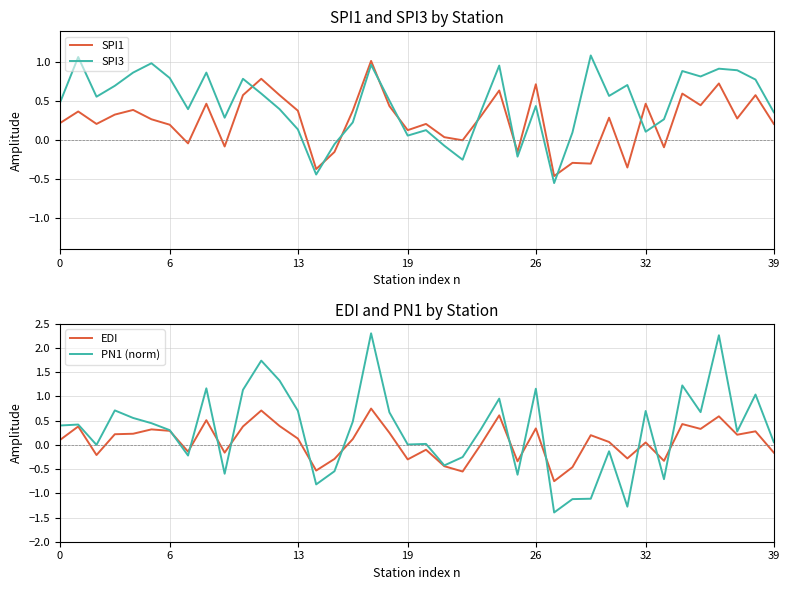

What is the spread (max minus min) of values at 22?

0.6